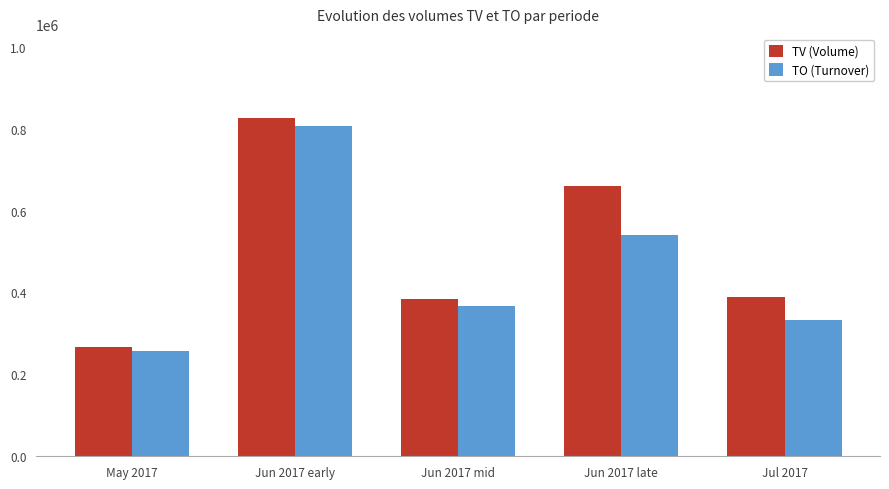

How many data points in TO (Turnover) are less than 367000?

2